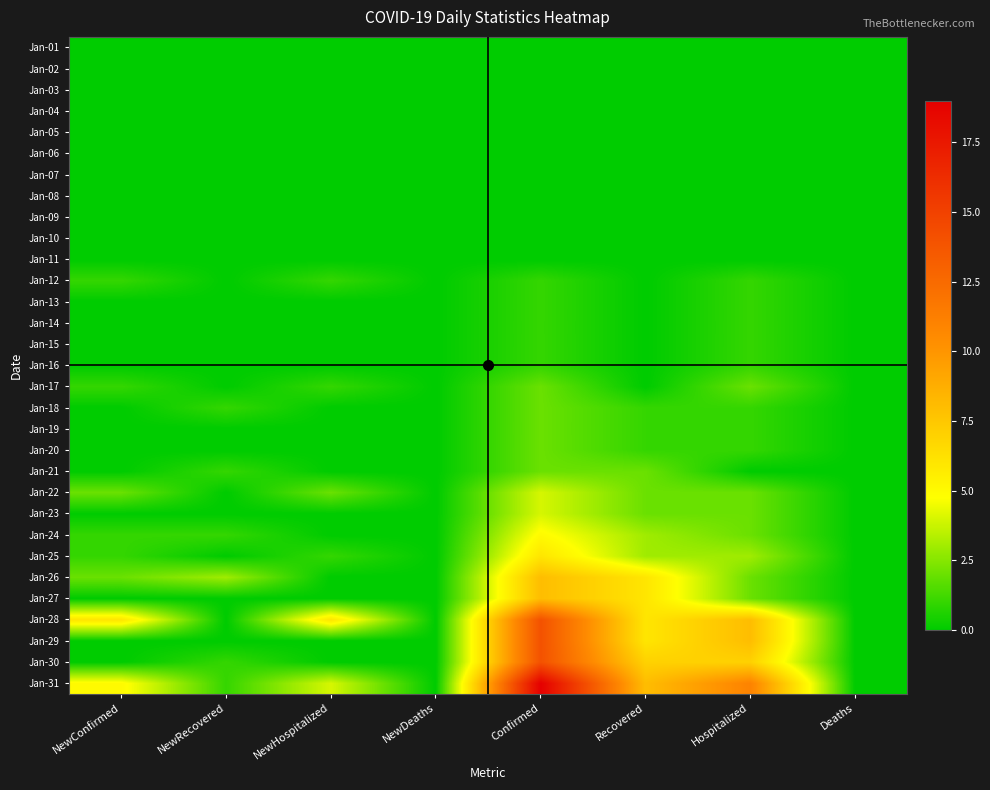

What is the total value across all series at Hospitalized?

57